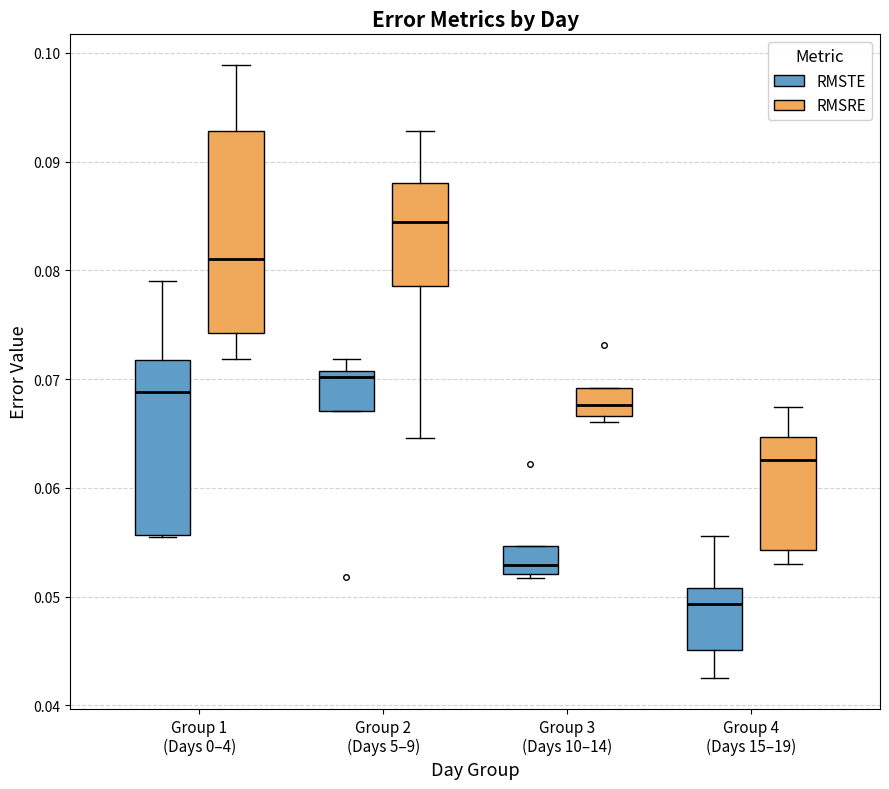

Reading left to right, read every box against the y-axis: the position of its median line, the range the box covers, and the ends of its whiskers. The values are not printed on the chart, so give them approximately, as read against the axis.

Group 1 (Days 0–4) (RMSTE): median 0.069, box 0.056 to 0.072, whiskers 0.055 to 0.079
Group 1 (Days 0–4) (RMSRE): median 0.081, box 0.074 to 0.093, whiskers 0.072 to 0.099
Group 2 (Days 5–9) (RMSTE): median 0.070, box 0.067 to 0.071, whiskers 0.067 to 0.072
Group 2 (Days 5–9) (RMSRE): median 0.084, box 0.079 to 0.088, whiskers 0.065 to 0.093
Group 3 (Days 10–14) (RMSTE): median 0.053, box 0.052 to 0.055, whiskers 0.052 (just below the box's lower edge) to 0.055
Group 3 (Days 10–14) (RMSRE): median 0.068, box 0.067 to 0.069, whiskers 0.066 to 0.069
Group 4 (Days 15–19) (RMSTE): median 0.049, box 0.045 to 0.051, whiskers 0.042 to 0.056
Group 4 (Days 15–19) (RMSRE): median 0.063, box 0.054 to 0.065, whiskers 0.053 to 0.067